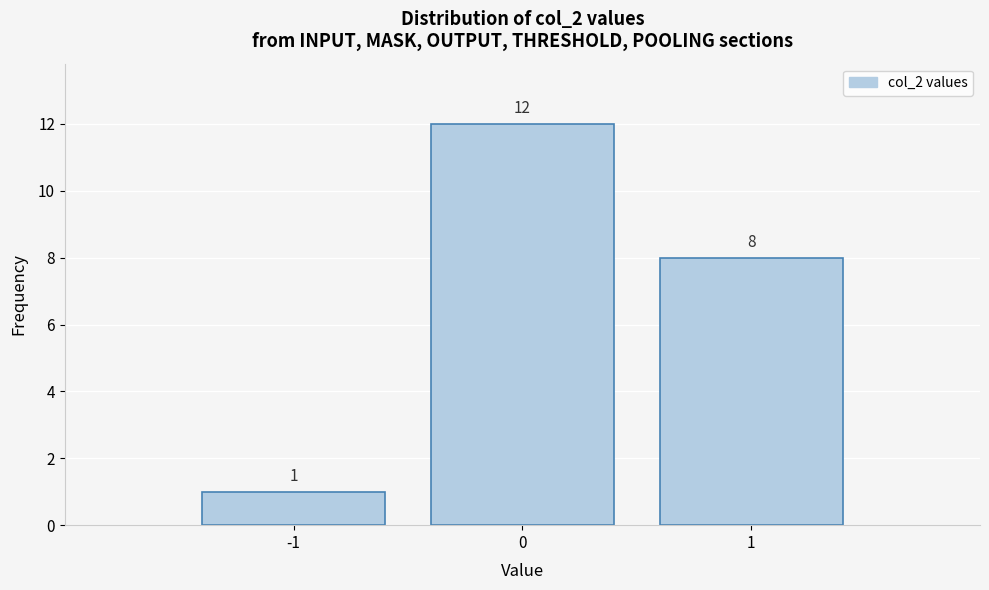

What is the height of the bar covering -1.5 to -0.5 on the x-axis?

1